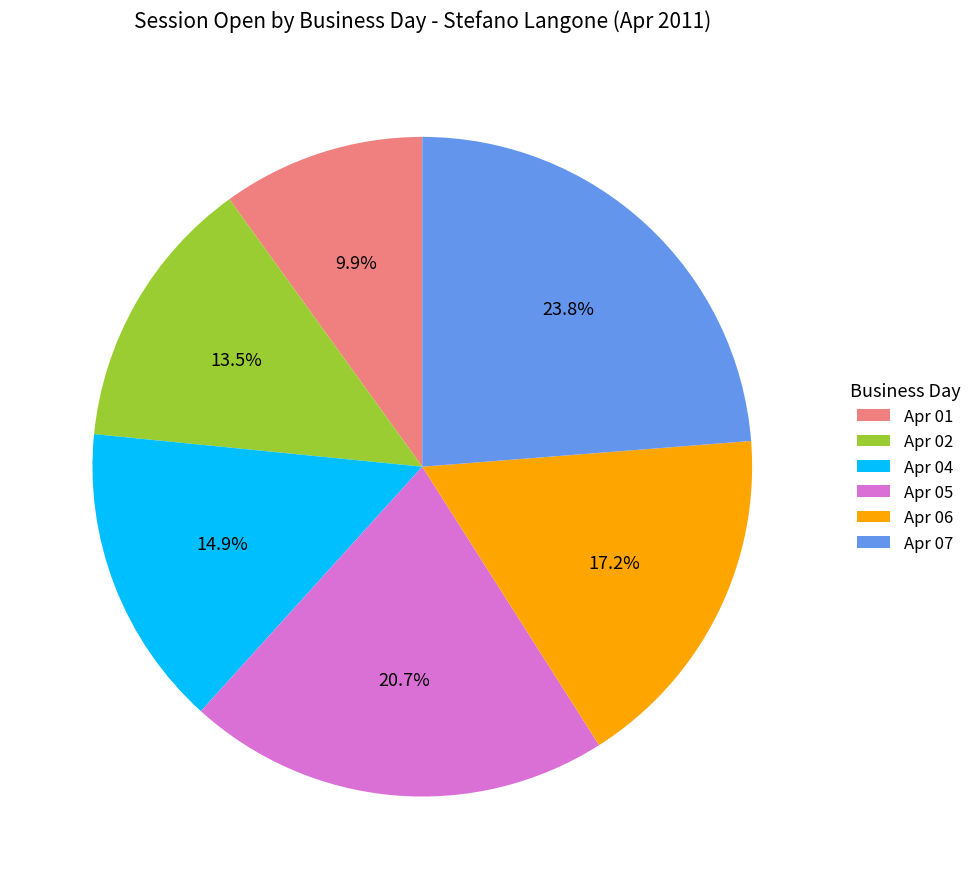

Between Apr 07 and Apr 02, which is larger?

Apr 07